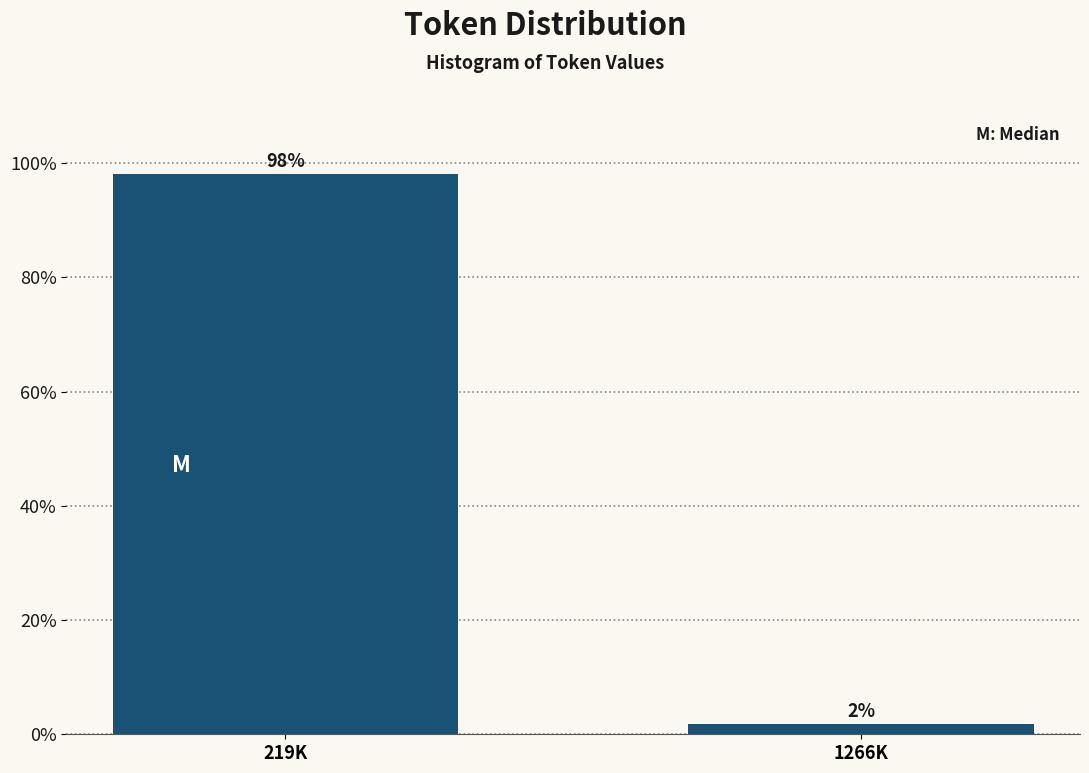

What is the sum of the values at 219K and 1266K?

100.0